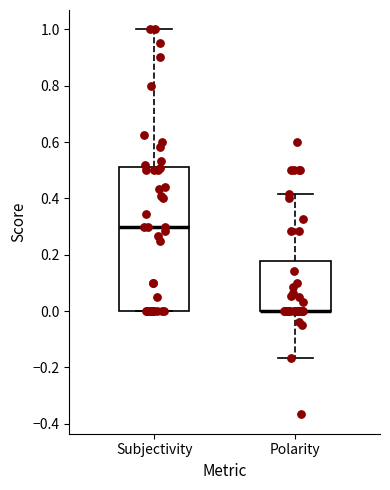

Reading left to right, transcribe this box plot: for each box, give where its median line is, the range the box spans, and where its two whiskers end, as read against the y-axis. The values are not printed on the chart, so give them approximately, as read against the axis.

Subjectivity: median 0.30, box 0.00 to 0.50, whiskers 0.00 to 1.00
Polarity: median 0.00 (drawn on the box's lower edge), box 0.00 to 0.18, whiskers -0.16 to 0.42